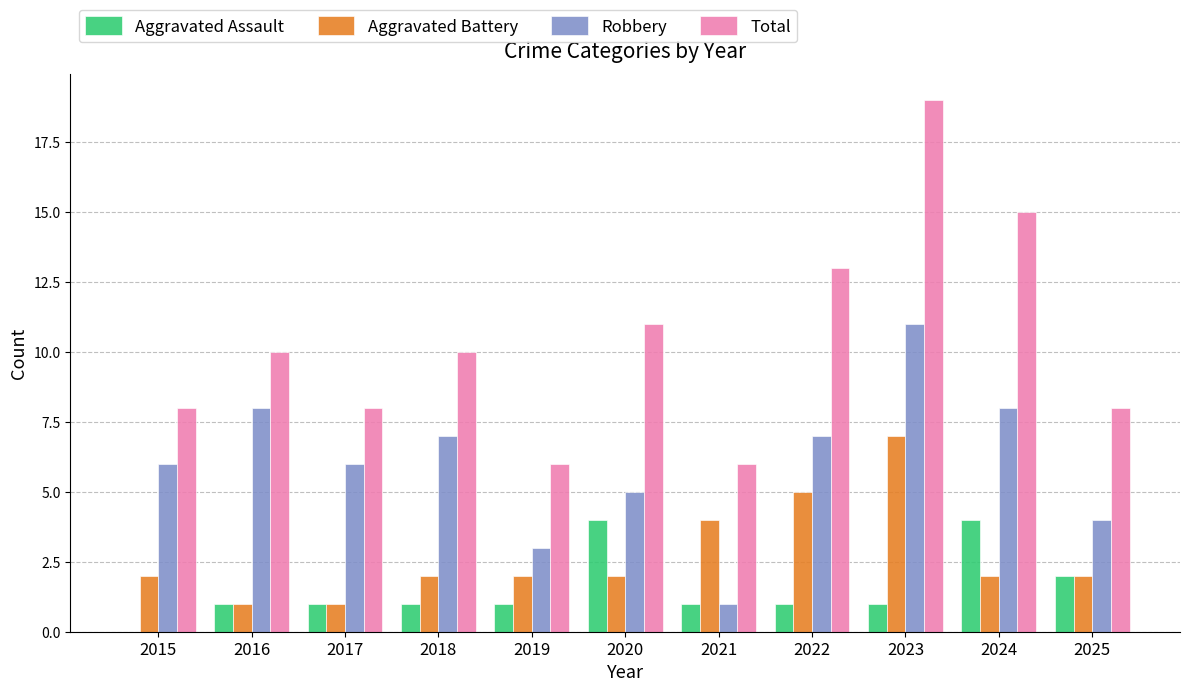

What is the greatest value displayed?

19